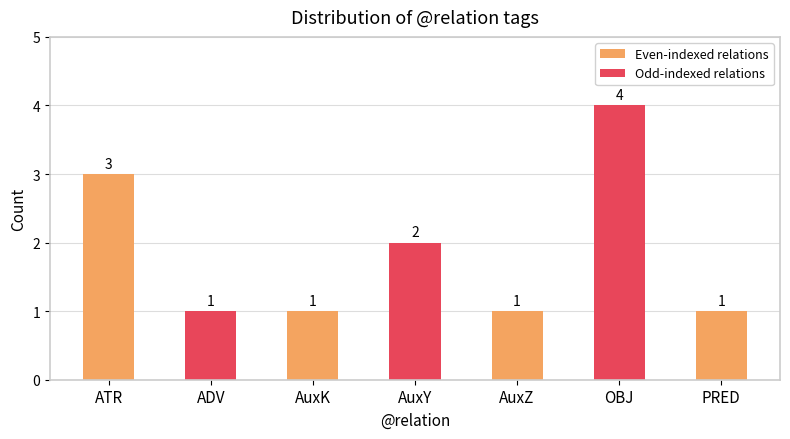

What is the sum of all values?

13